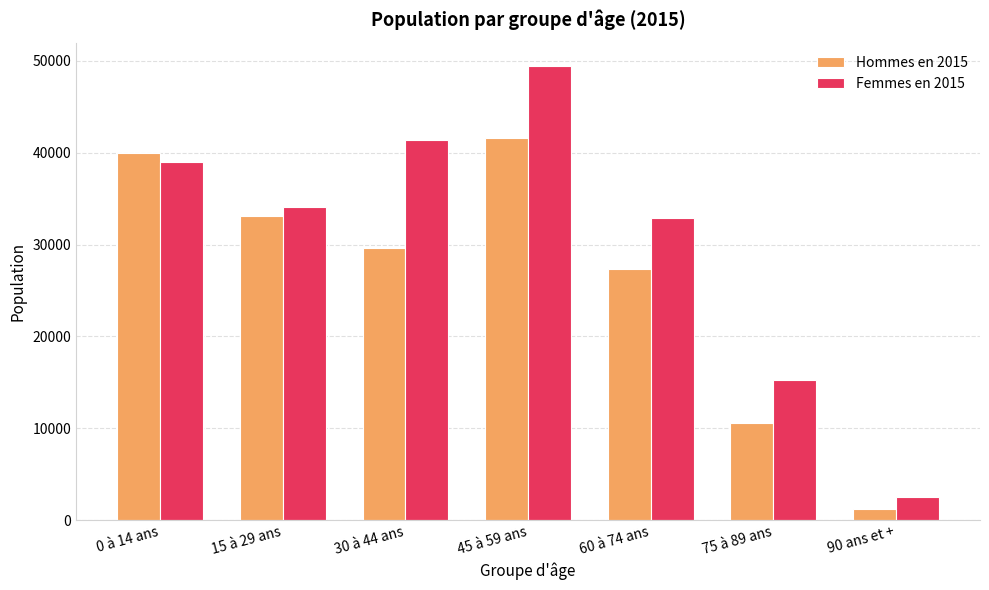

What is the greatest value displayed?

49452